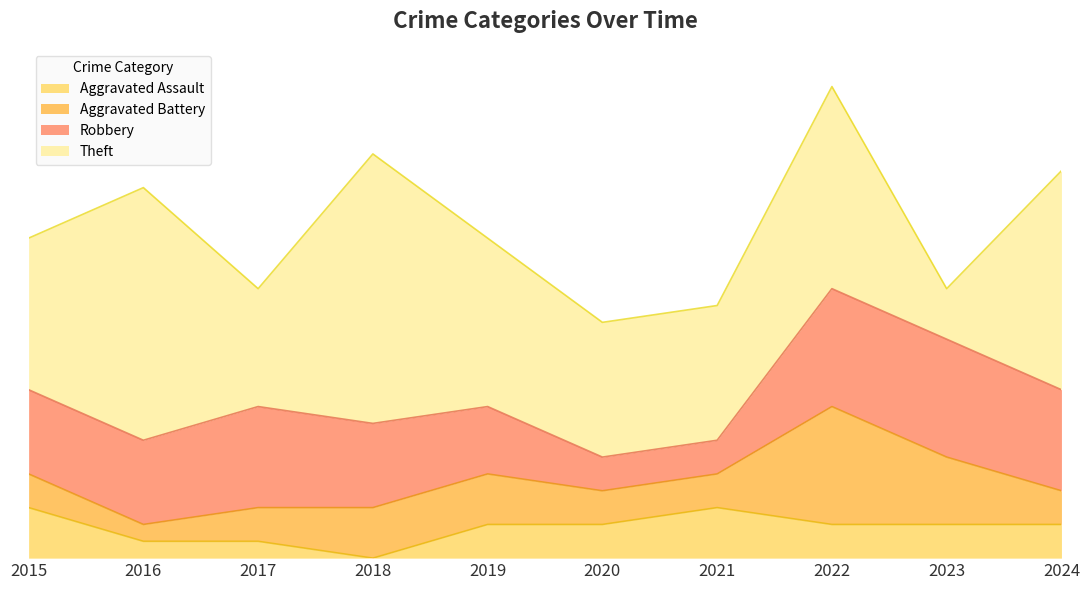

At how many categories does at least one series exceed 9?

5